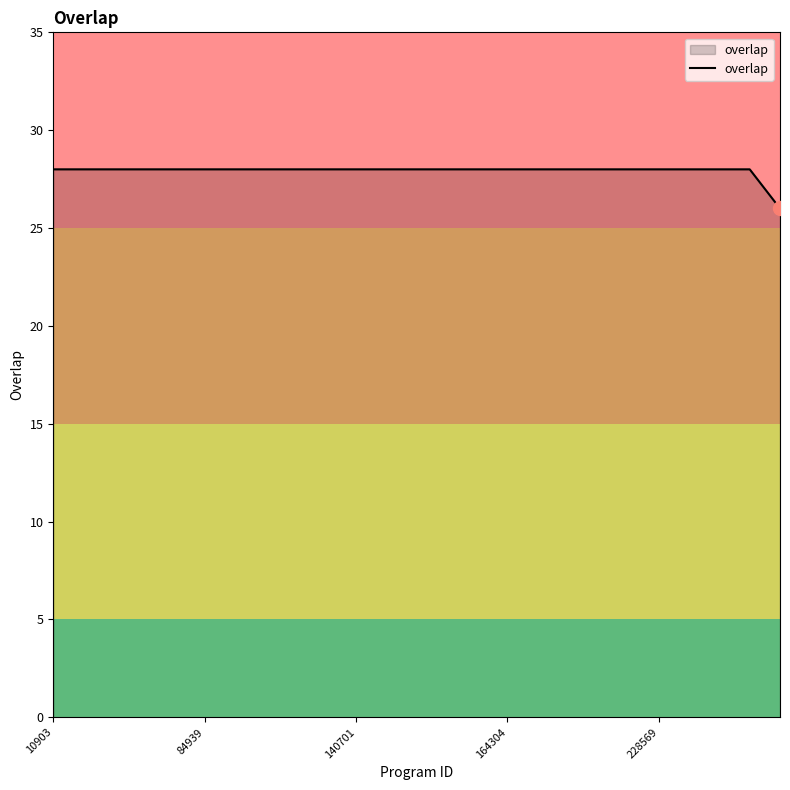

What is the smallest value displayed?

26